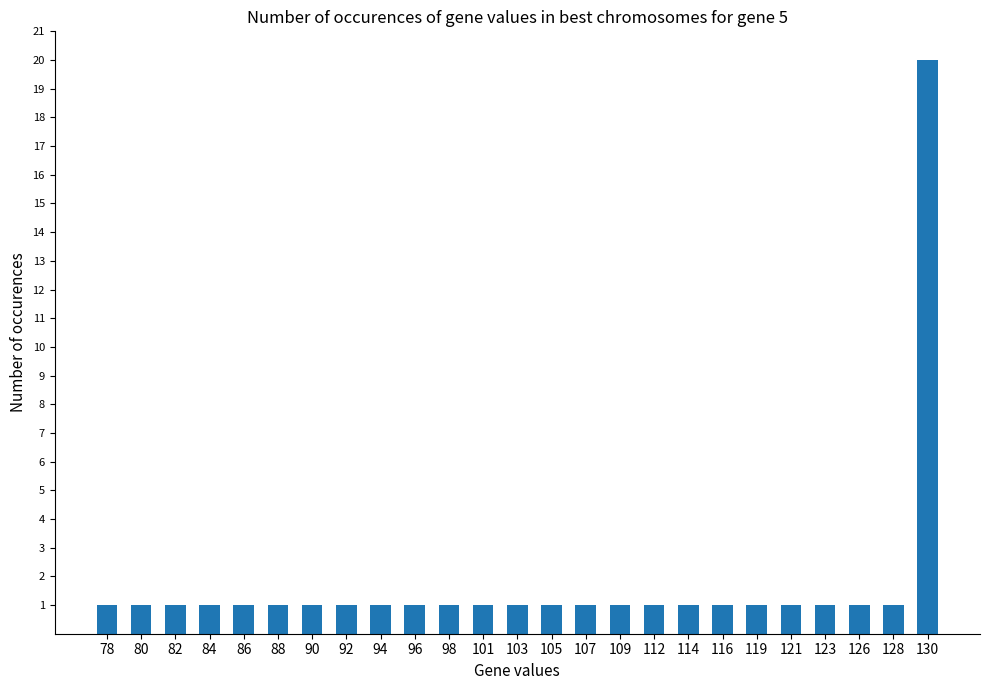

Reading right to left, list all the values displayed in this chart.

130=20	128=1	126=1	123=1	121=1	119=1	116=1	114=1	112=1	109=1	107=1	105=1	103=1	101=1	98=1	96=1	94=1	92=1	90=1	88=1	86=1	84=1	82=1	80=1	78=1